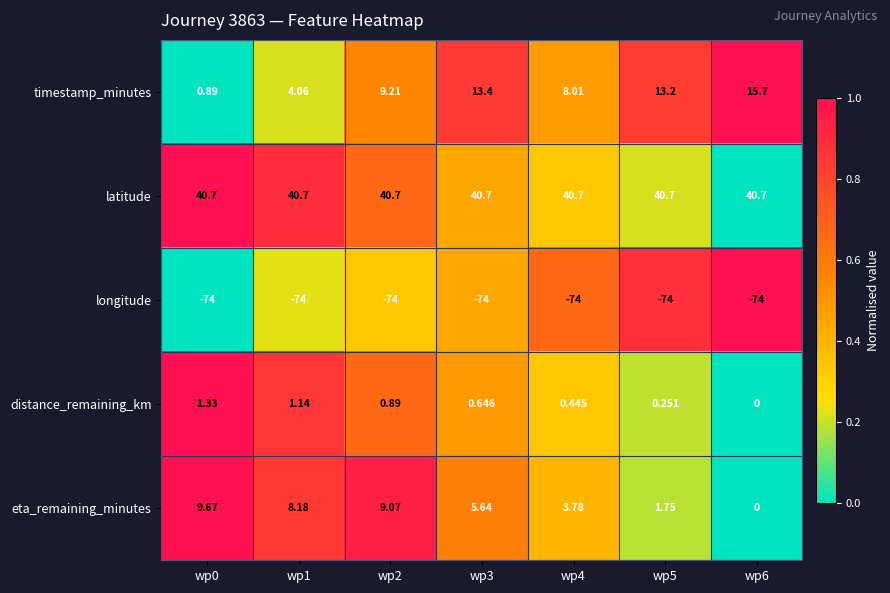

Is the value of timestamp_minutes at wp0 greater than the value of distance_remaining_km at wp6?

Yes